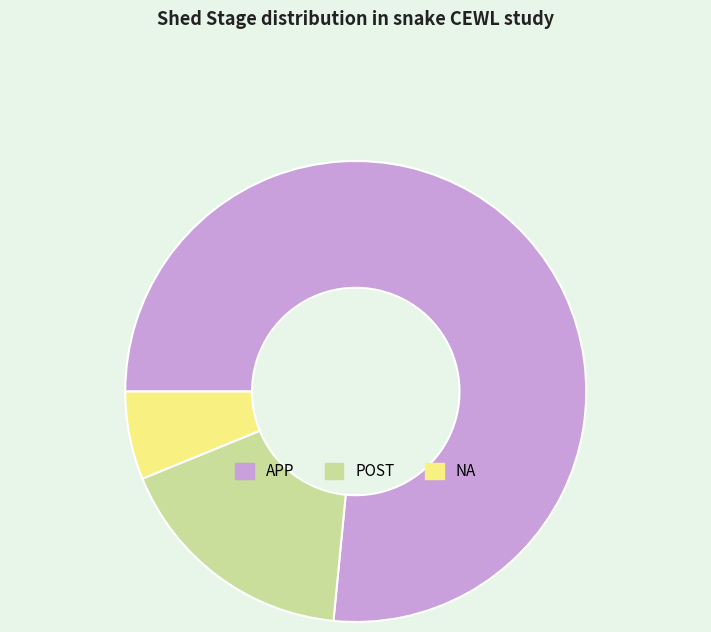

Combined, do POST and NA account for over 50%?

No